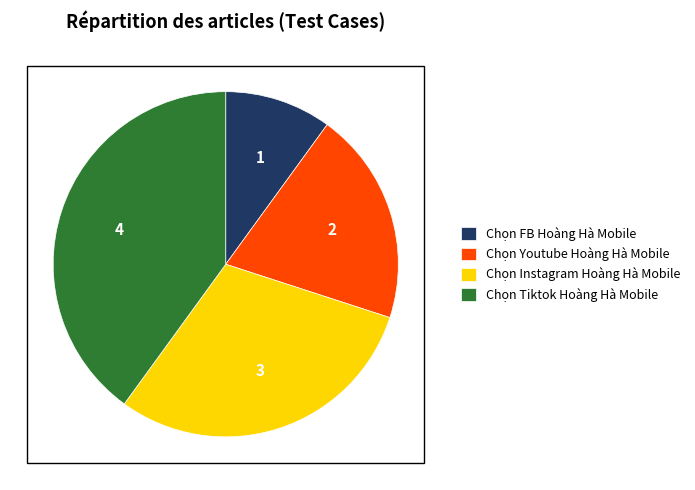

True or false: Chọn FB Hoàng Hà Mobile accounts for 10% of the total.

True